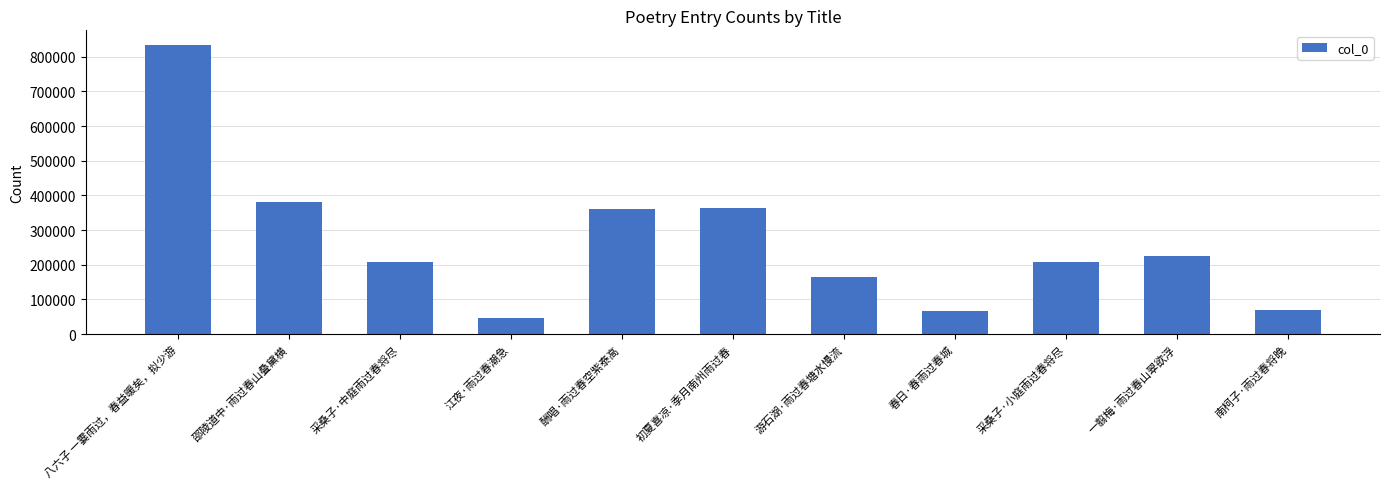

What is the average value?

266646